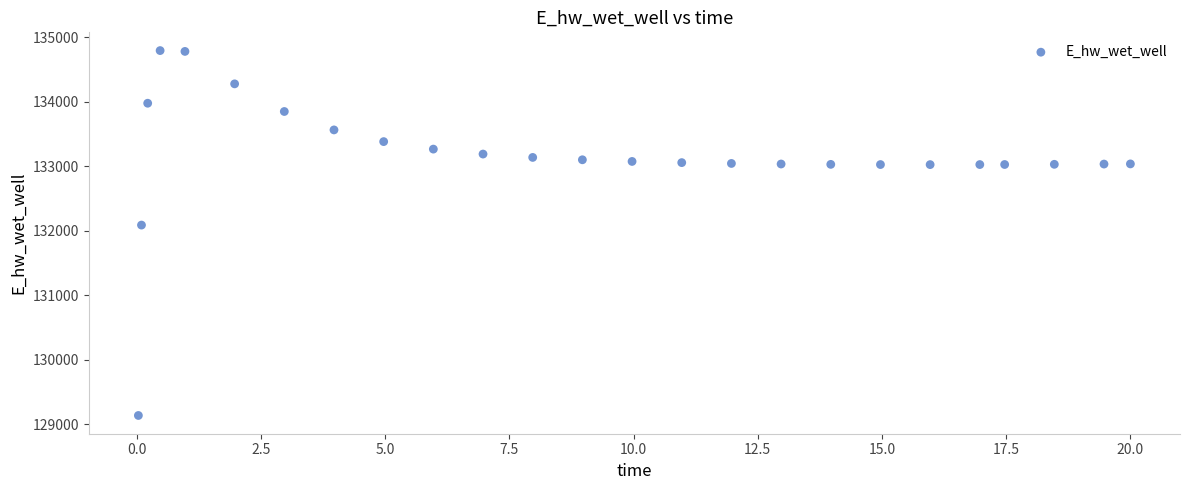

What Y value in the scatter plot is closest to 131964?

132088.1